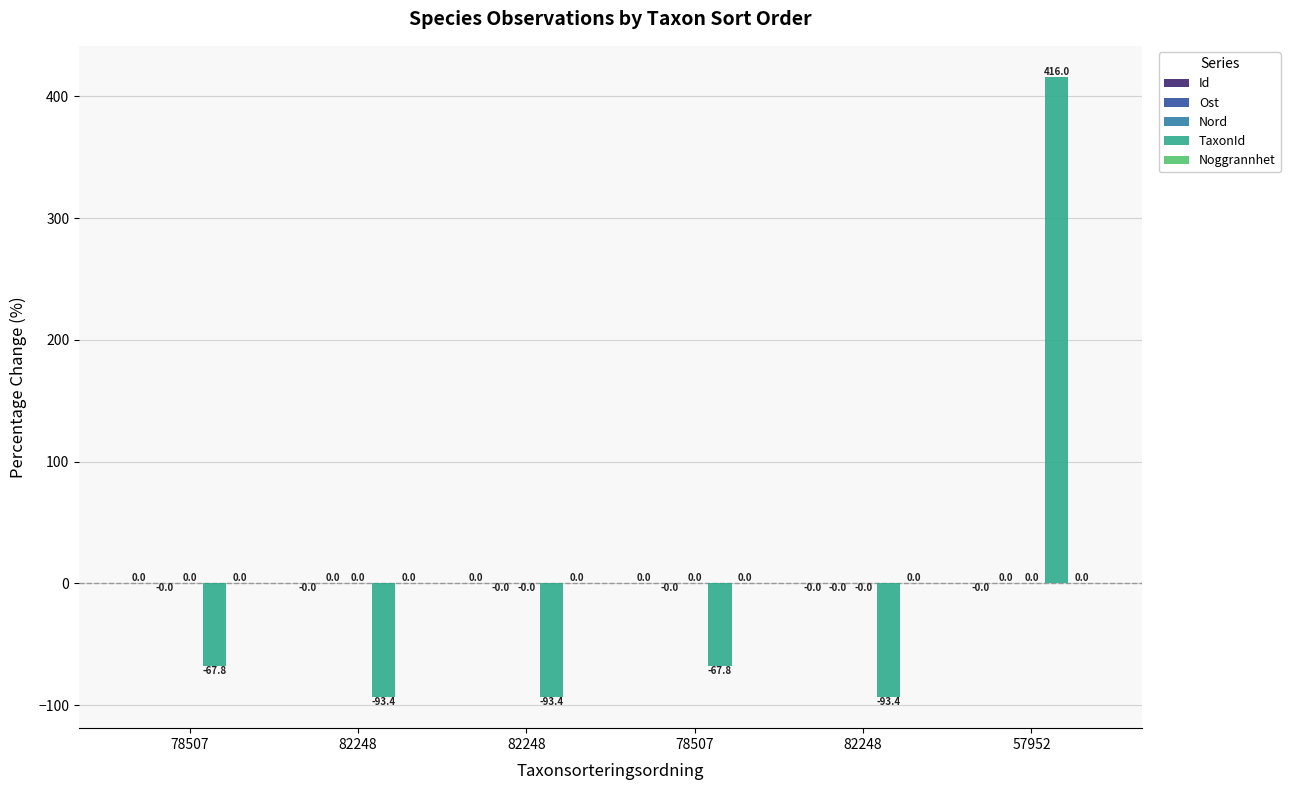

Does the chart contain stacked bars?

No